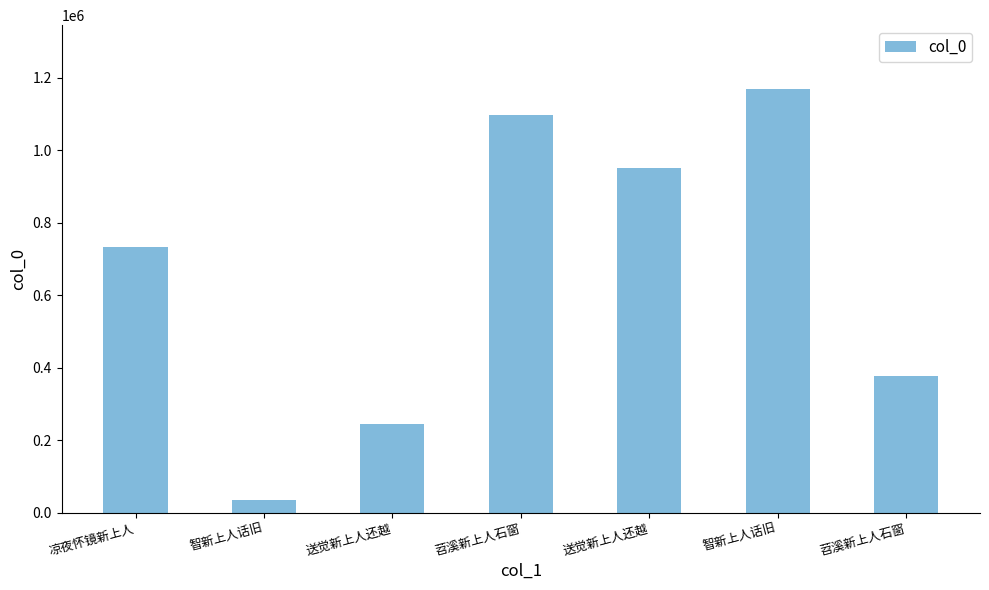

Rank the categories by value from lowest to highest.

智新上人话旧, 送觉新上人还越, 苕溪新上人石窗, 凉夜怀镜新上人, 送觉新上人还越, 苕溪新上人石窗, 智新上人话旧